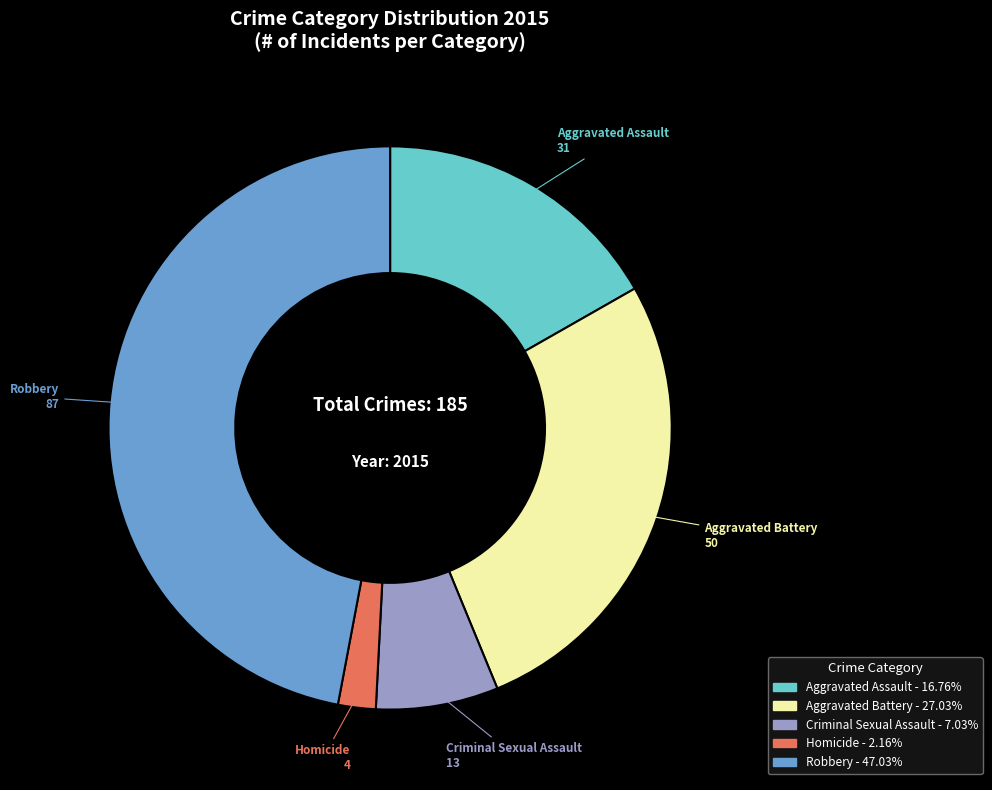

Does any single category account for the majority?

No